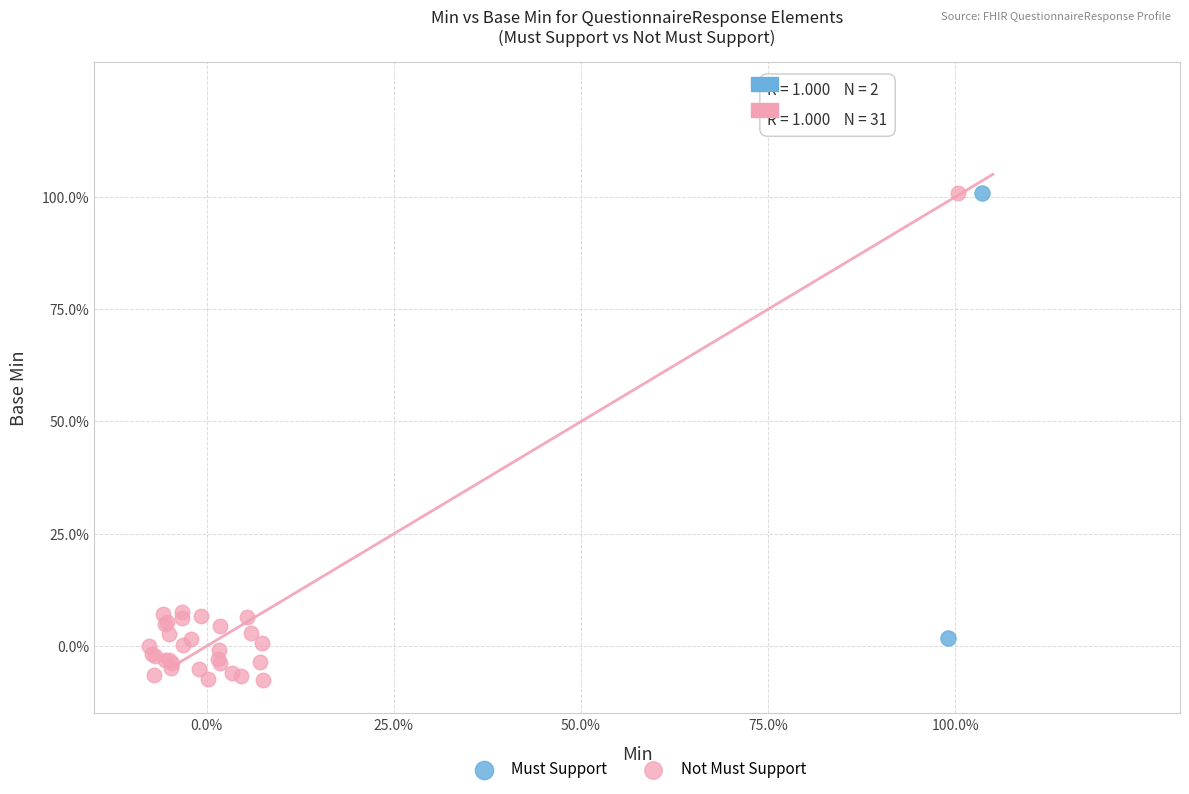

What are all the series names shown in the legend?

Must Support, Not Must Support